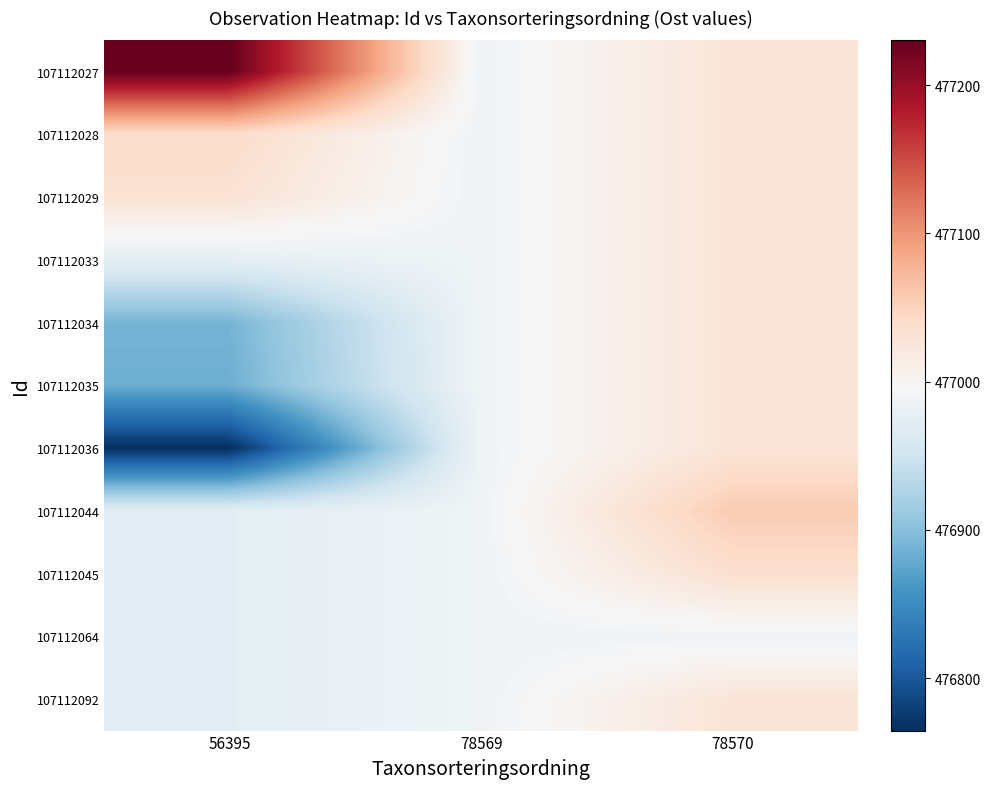

Rank the series at 78570 from lowest to highest value.

107112064, 107112027, 107112028, 107112029, 107112033, 107112034, 107112035, 107112036, 107112092, 107112045, 107112044